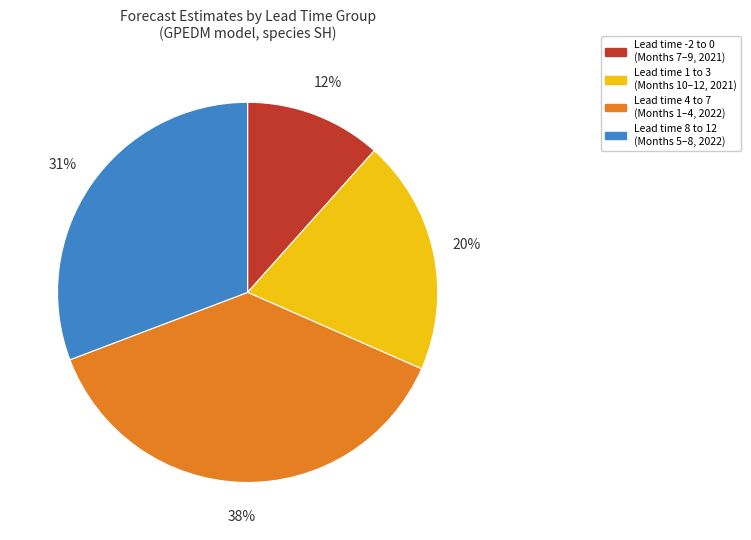

Is there any slice that represents more than half of the pie?

No